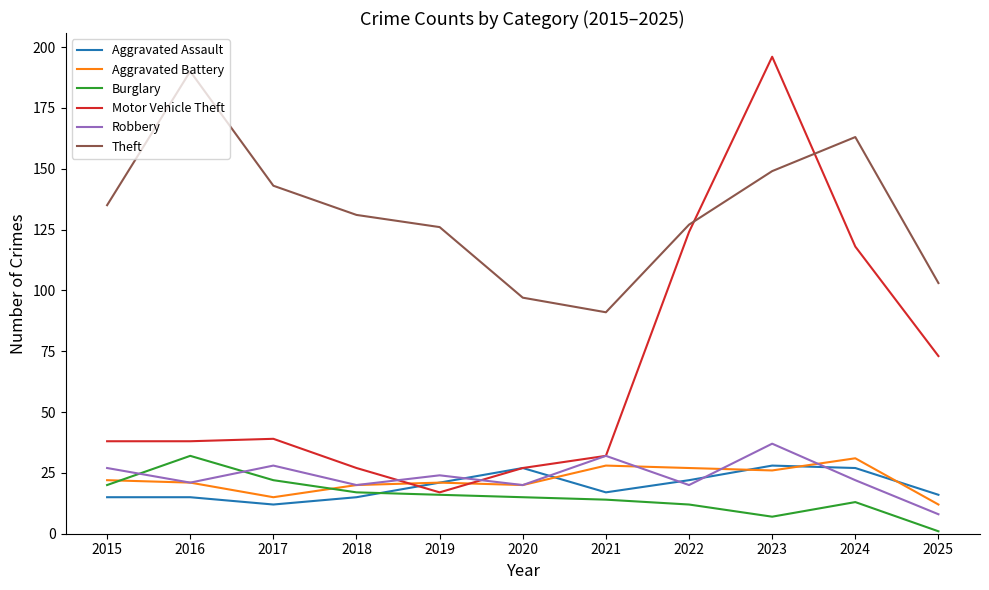

What is the approximate value of Aggravated Assault at 2020, to the nearest 5?

25